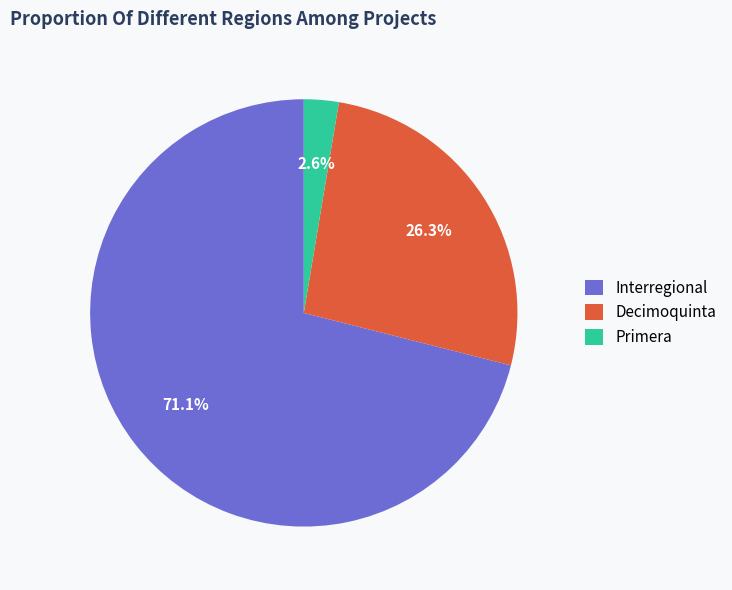

Rank the categories by value from lowest to highest.

Primera, Decimoquinta, Interregional